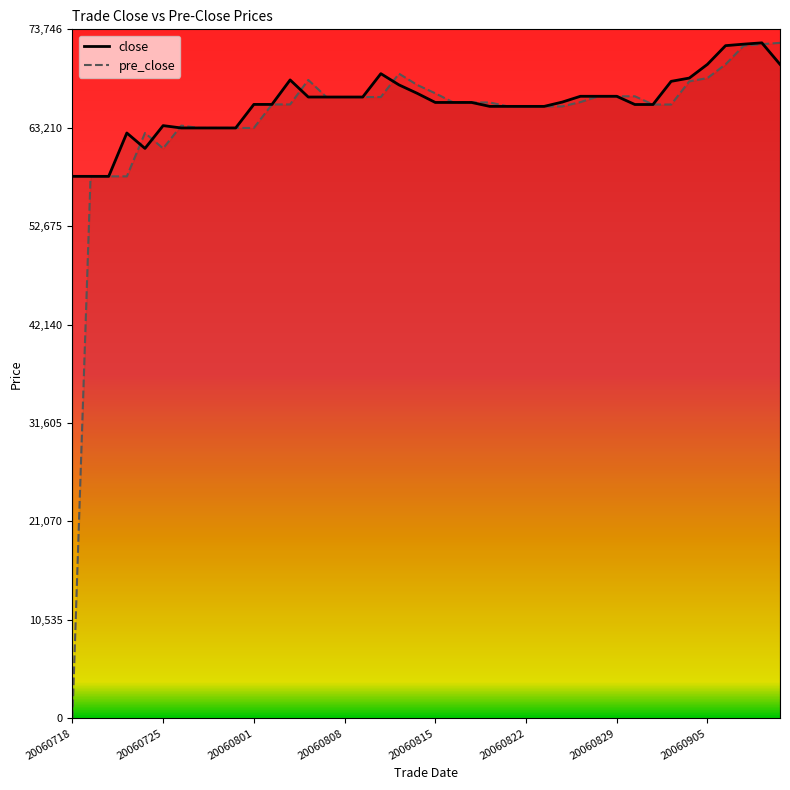

Which series has the largest total across all categories?

close